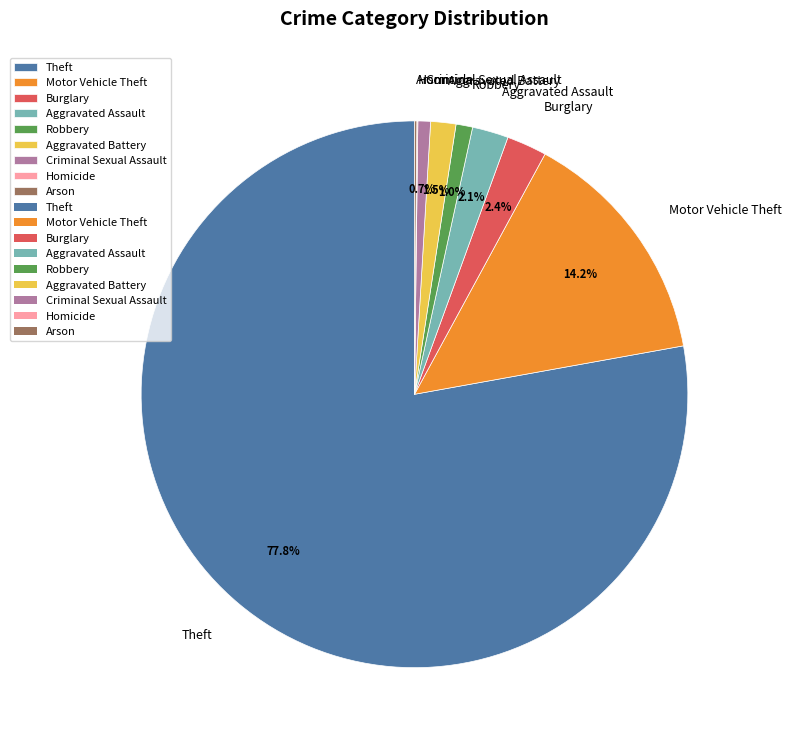

What is the largest slice in the pie chart?

Theft